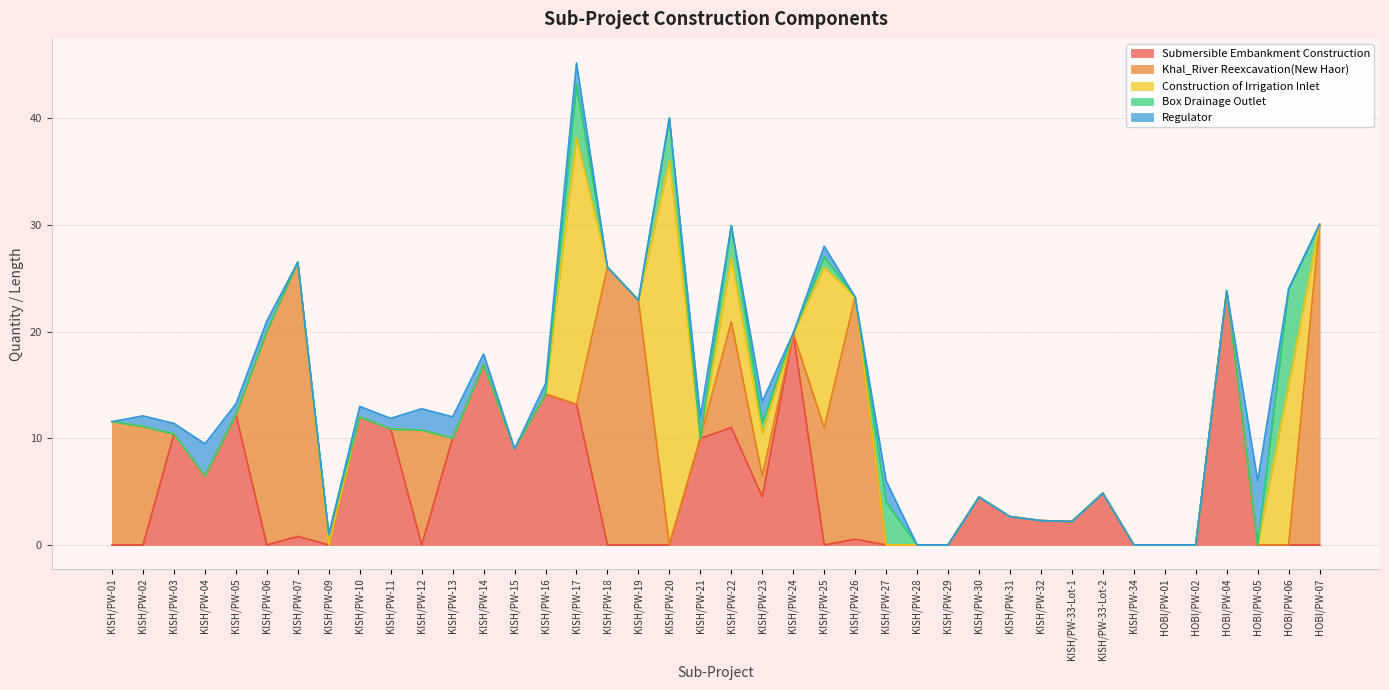

The value of Box Drainage Outlet at KISH/PW-29 is 0.0. True or false?

True